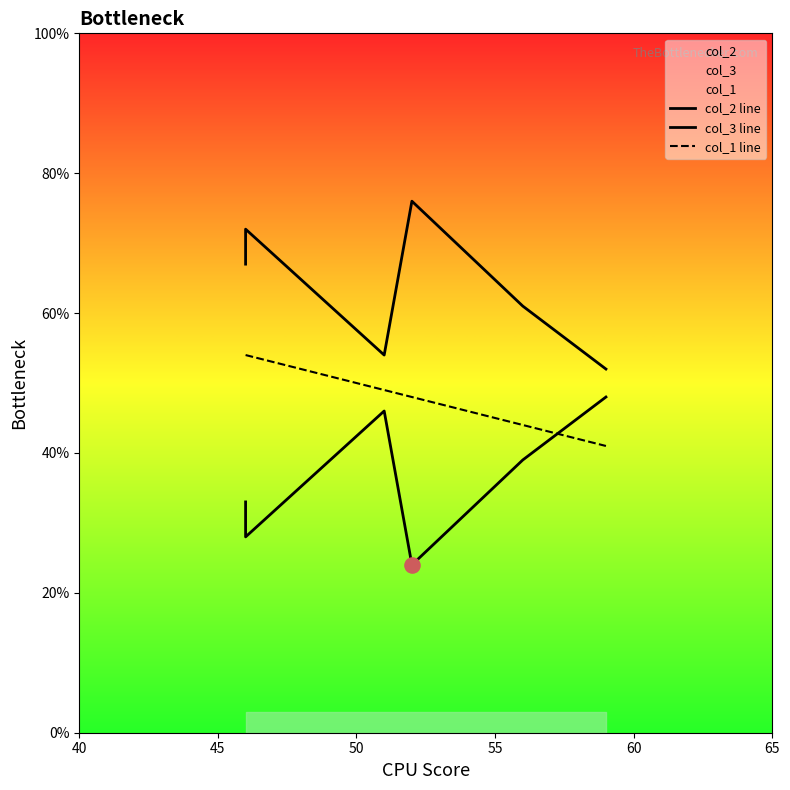

Which series contains the lowest Y value?

col_2 line